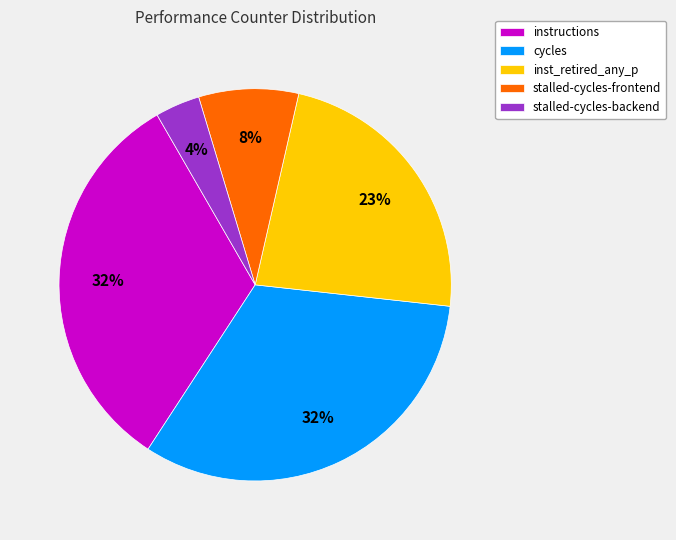

To the nearest percent, what is the difference between the cycles and inst_retired_any_p slice percentages?

9%